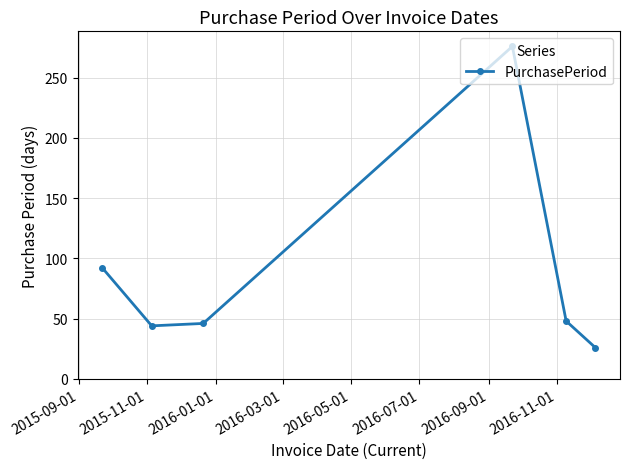

How many data points are less than 48?

3